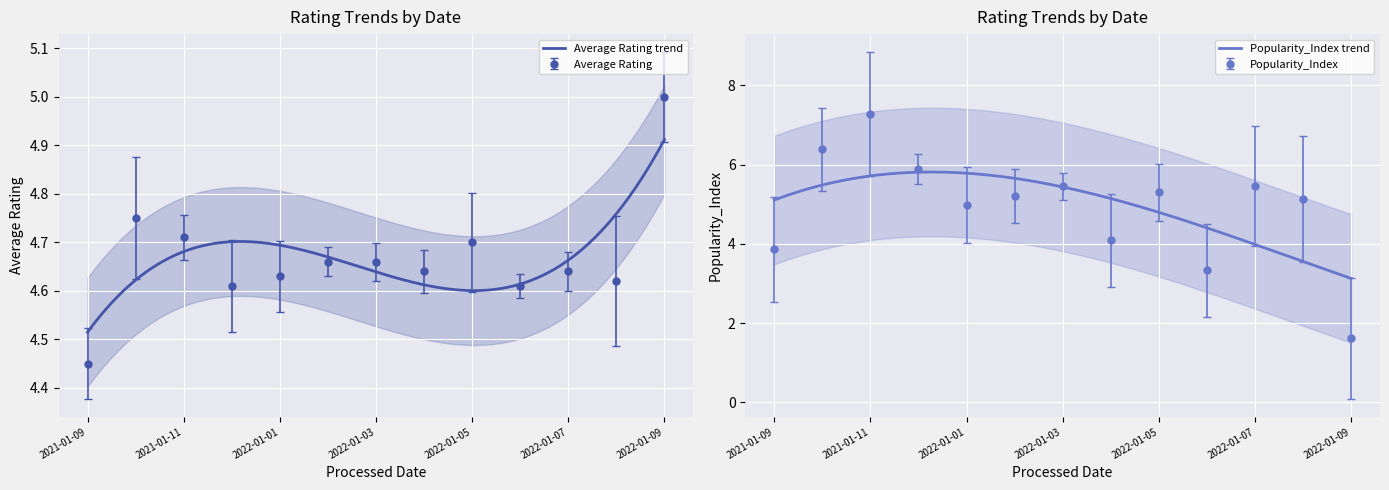

In Average Rating, how many points are lower than both neighbors (excluding endpoints)?

4